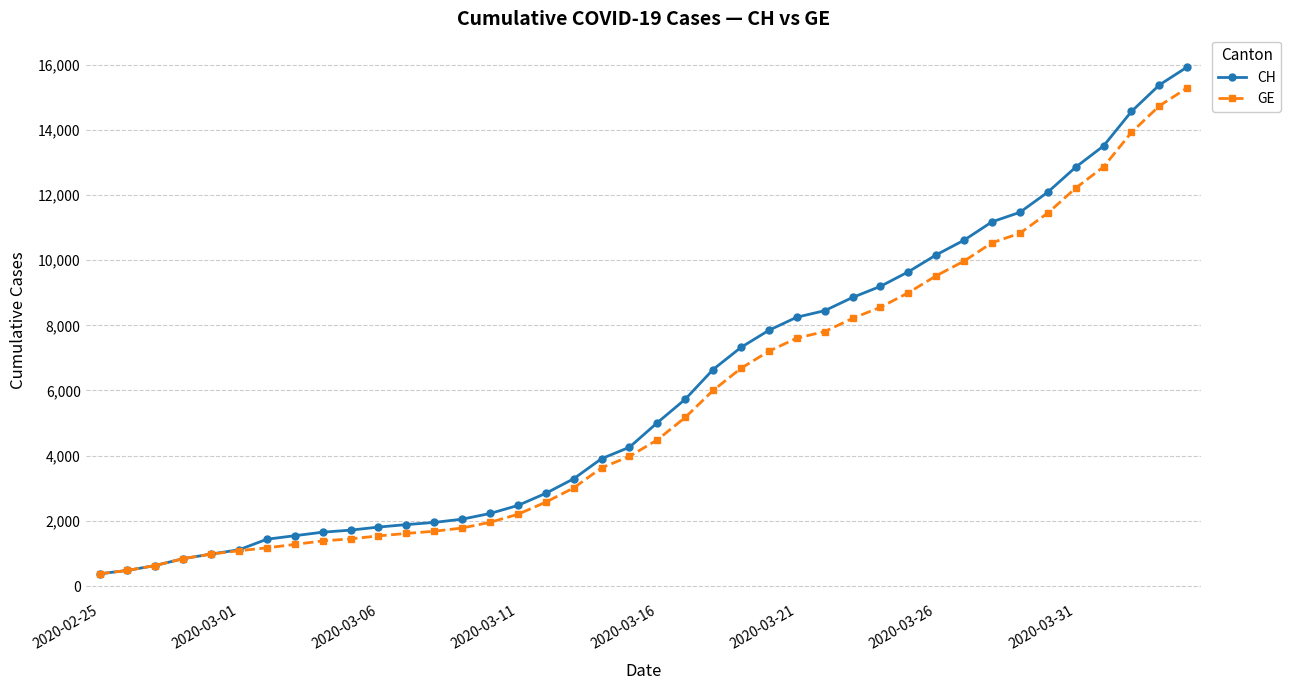

What is the sum of all CH values?

242133